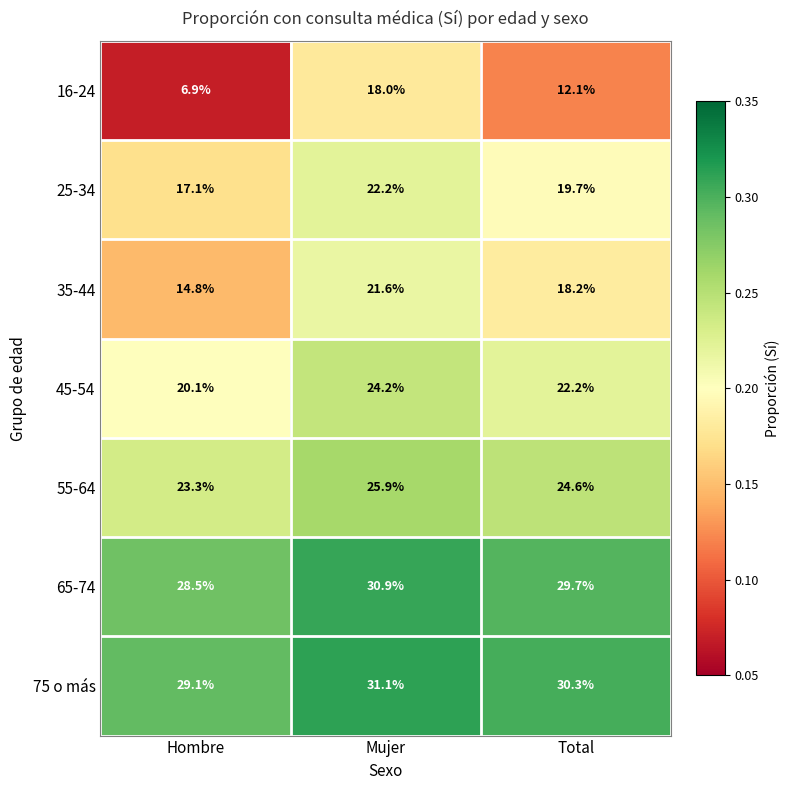

What is the spread (max minus min) of values at Hombre?

22.2